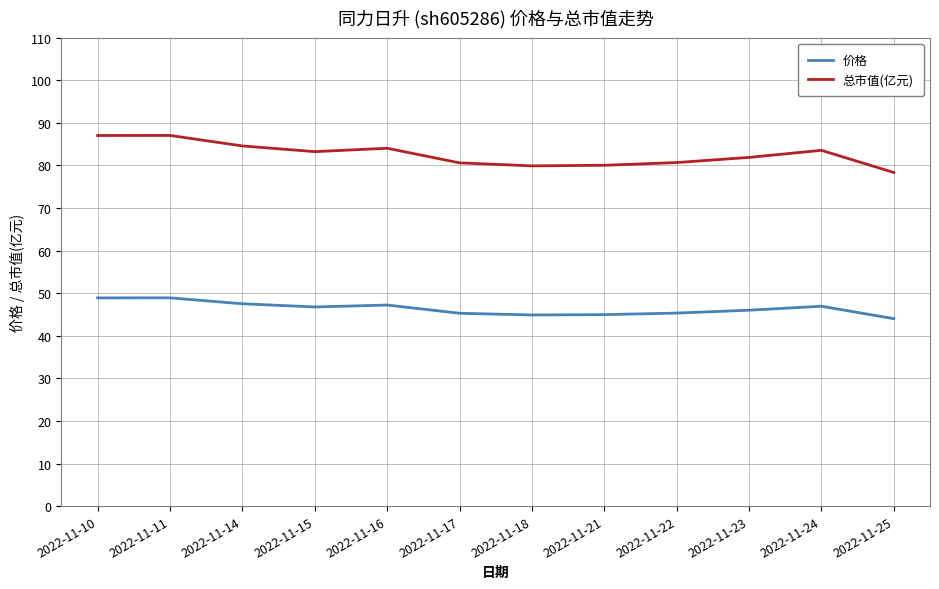

At which label does 价格 first exceed 46?

2022-11-10